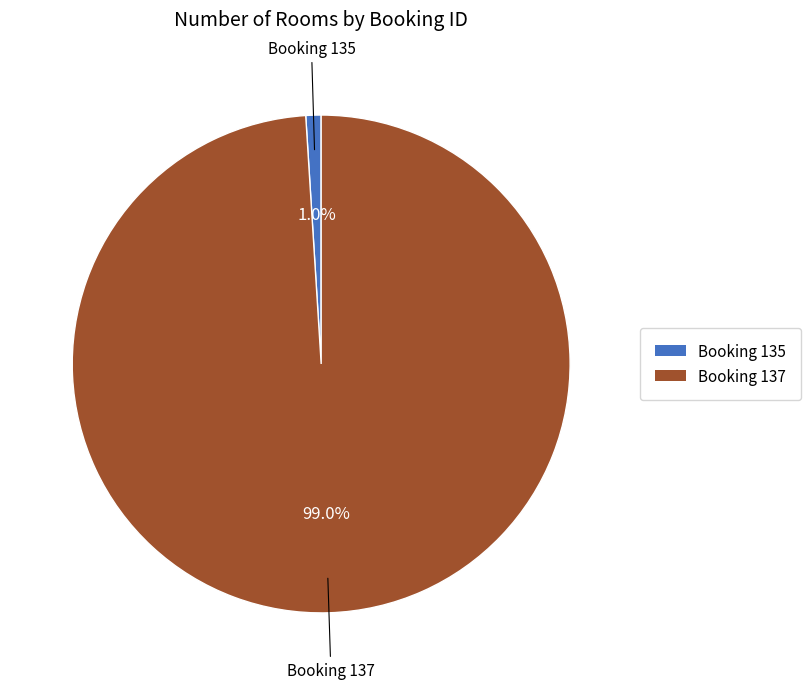

To the nearest percent, what is the difference between the largest and smallest slice percentages?

98%